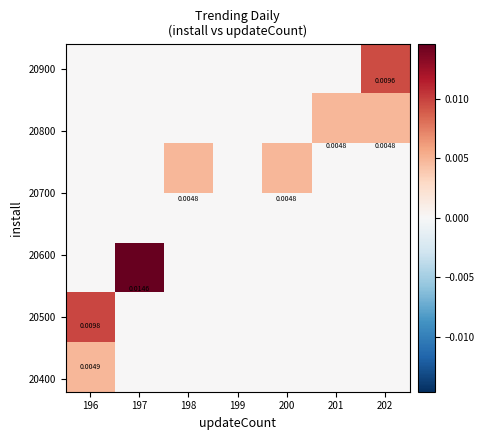

True or false: 20500 has a value of 0.0 at 200.

True